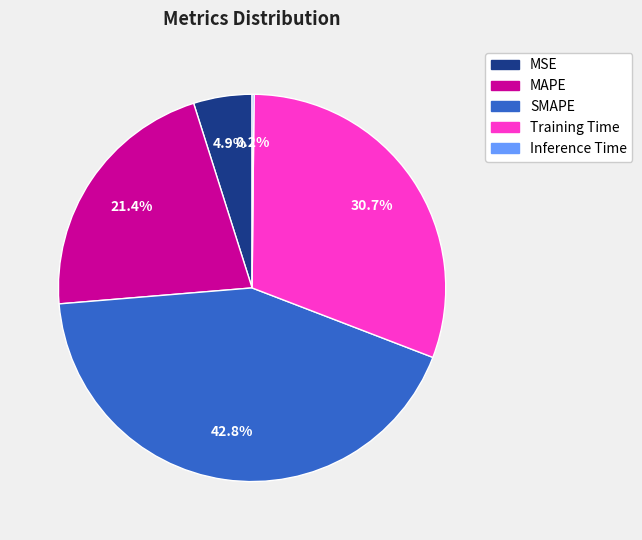

To the nearest percent, what is the difference between the largest and smallest slice percentages?

43%